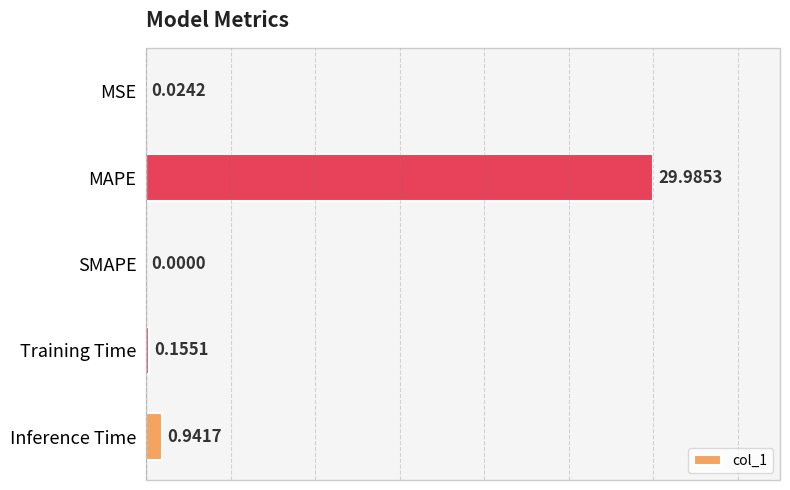

At which label is the value closest to 14?

Inference Time